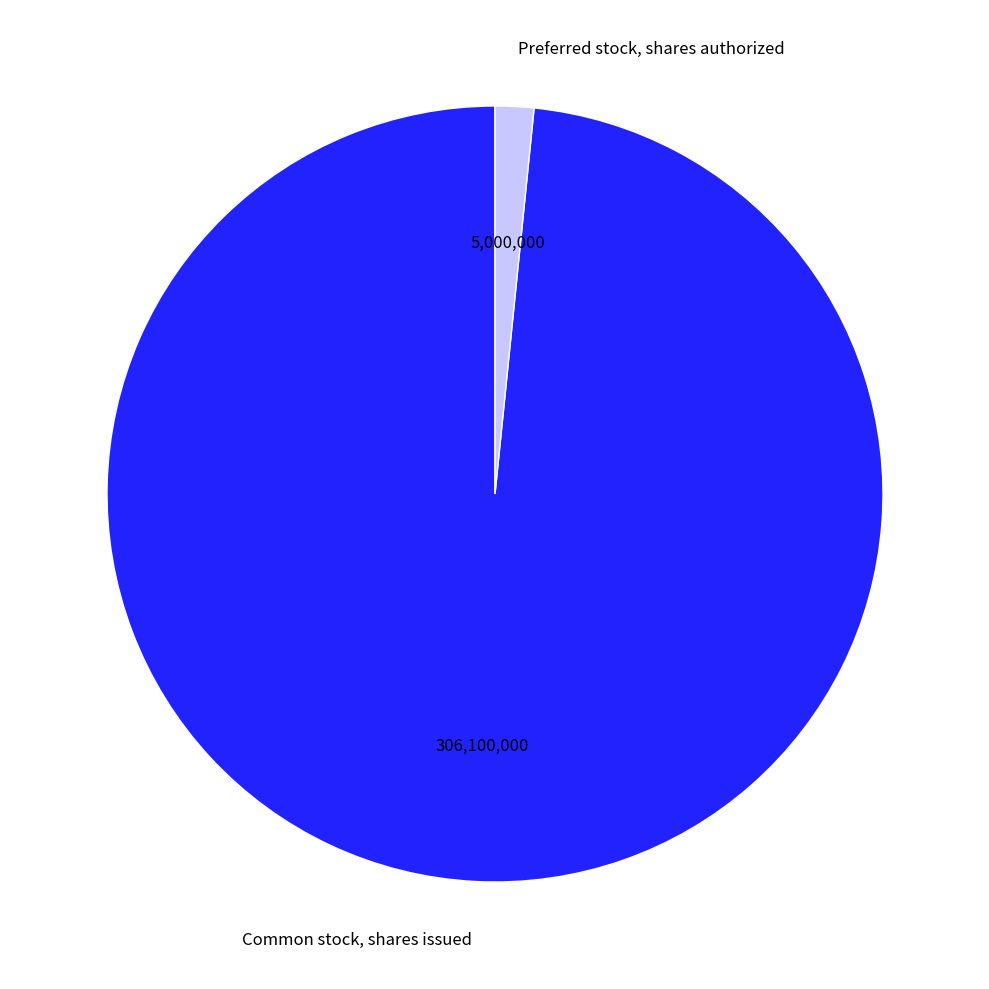

Is there any slice that represents more than half of the pie?

Yes